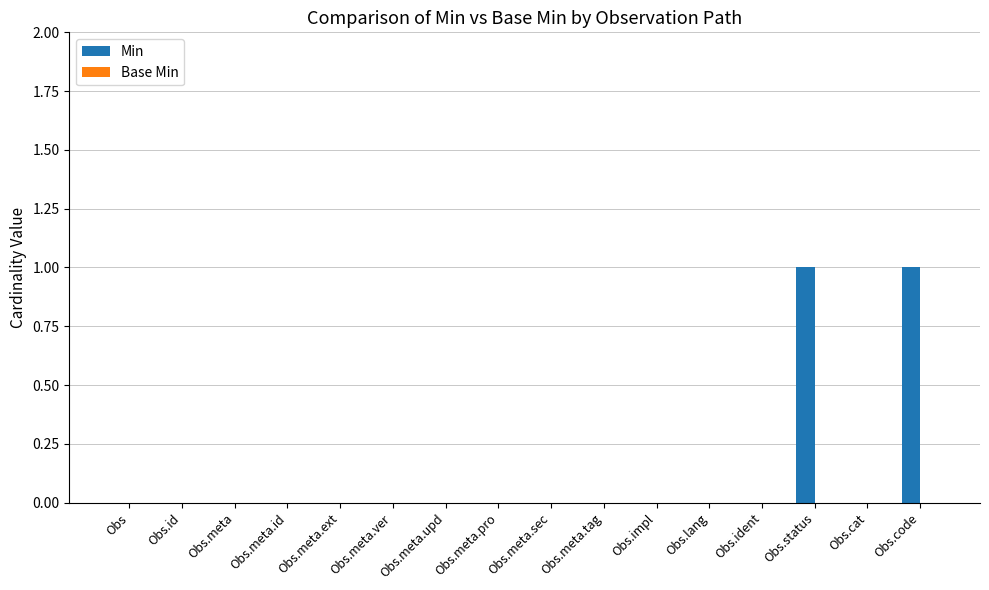

Between Obs.meta.sec and Obs.code, which is larger?

Obs.code